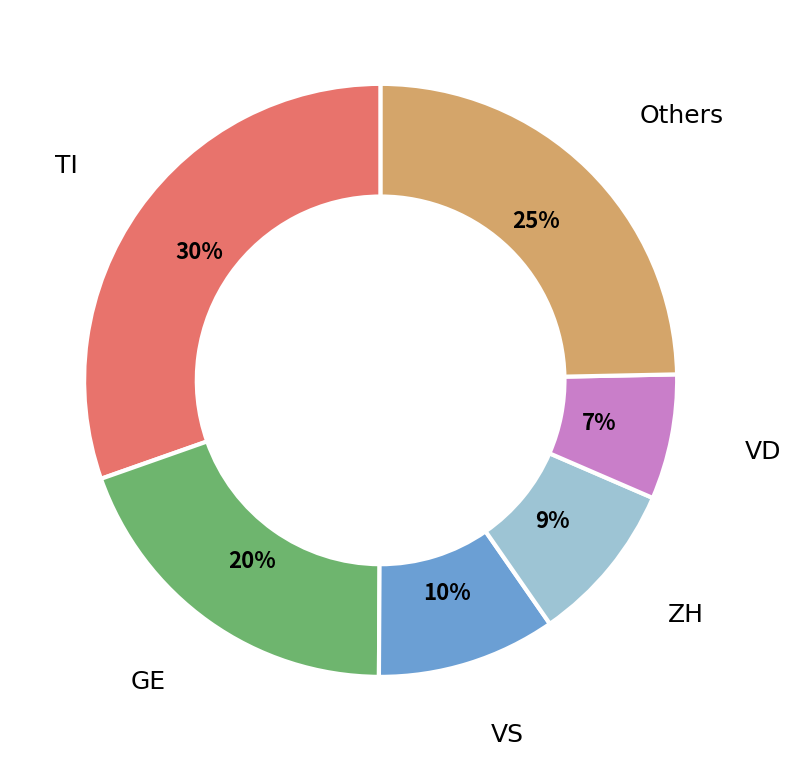

Is there a majority slice in this chart?

No